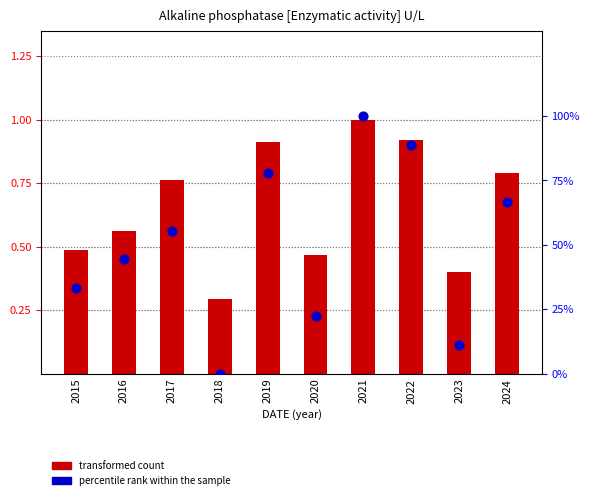

Which series contains the lowest Y value?

percentile rank within the sample